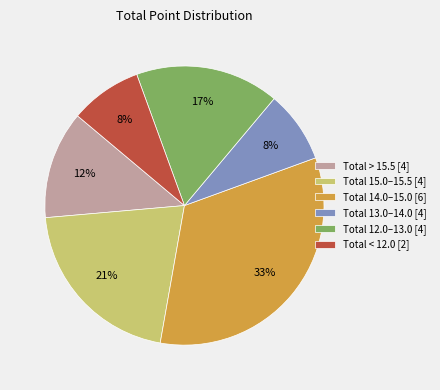

How many segments does this pie chart have?

6